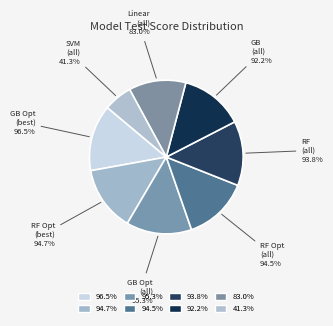

What percentage is the Random Forest (all) slice, to the nearest percent?

14%